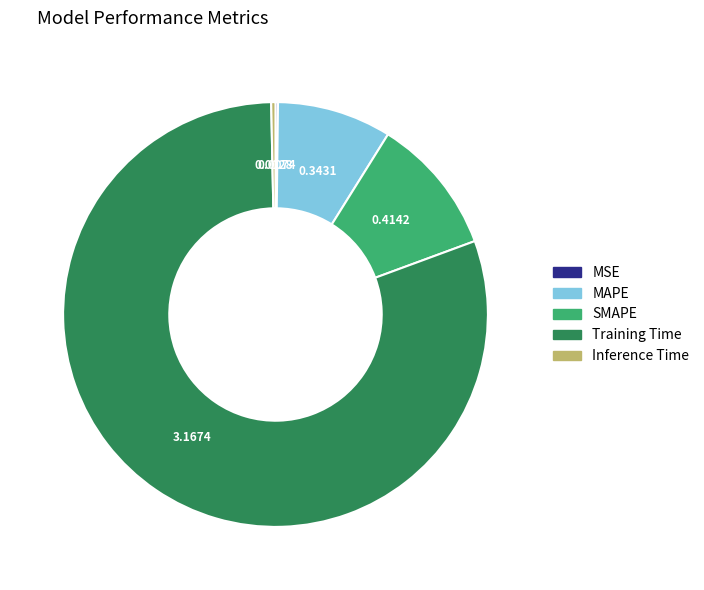

Between SMAPE and MAPE, which is larger?

SMAPE